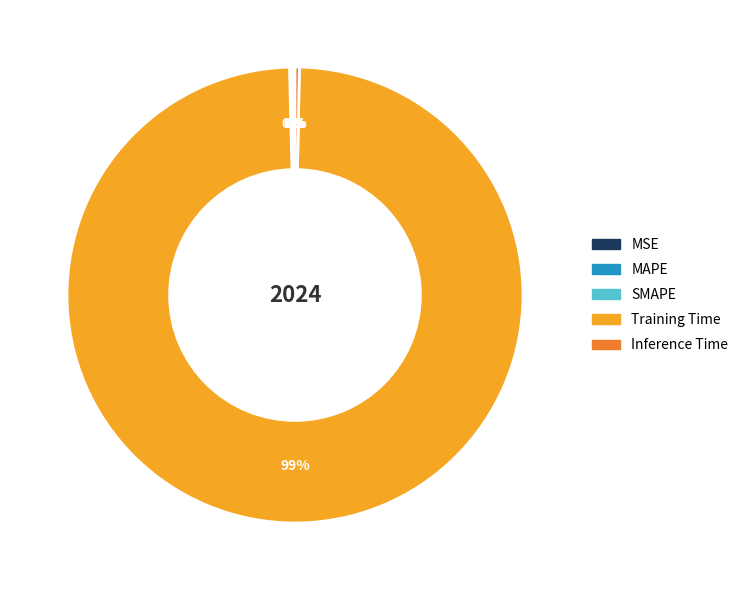

True or false: Inference Time accounts for 6% of the total.

False